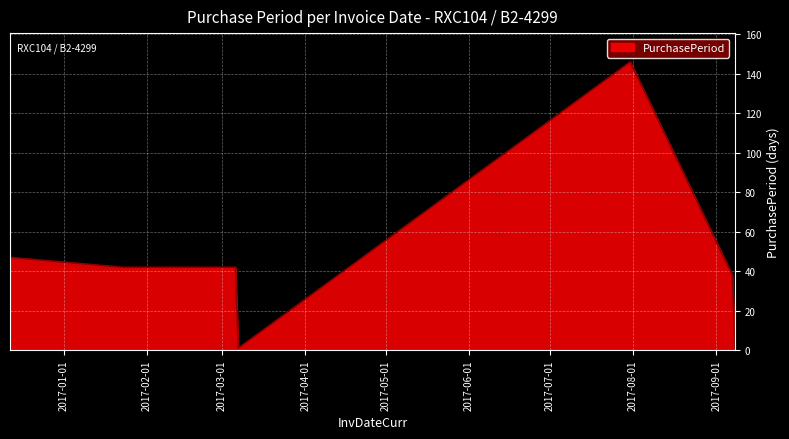

What is the difference between the second highest and minimum values?

46